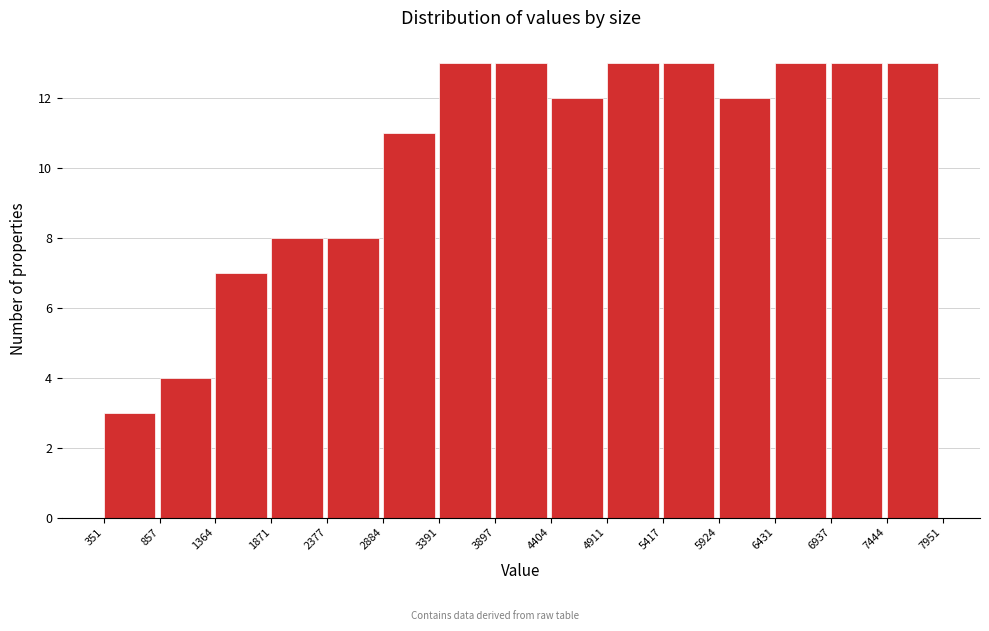

Reading left to right, list every bar in this chart as the range it spans on the x-axis followed by its height. The values are not printed on the chart, so give them approximately, as read against the axis.

351 to 857: 3
857 to 1364: 4
1364 to 1871: 7
1871 to 2377: 8
2377 to 2884: 8
2884 to 3391: 11
3391 to 3897: 13
3897 to 4404: 13
4404 to 4911: 12
4911 to 5417: 13
5417 to 5924: 13
5924 to 6431: 12
6431 to 6937: 13
6937 to 7444: 13
7444 to 7951: 13